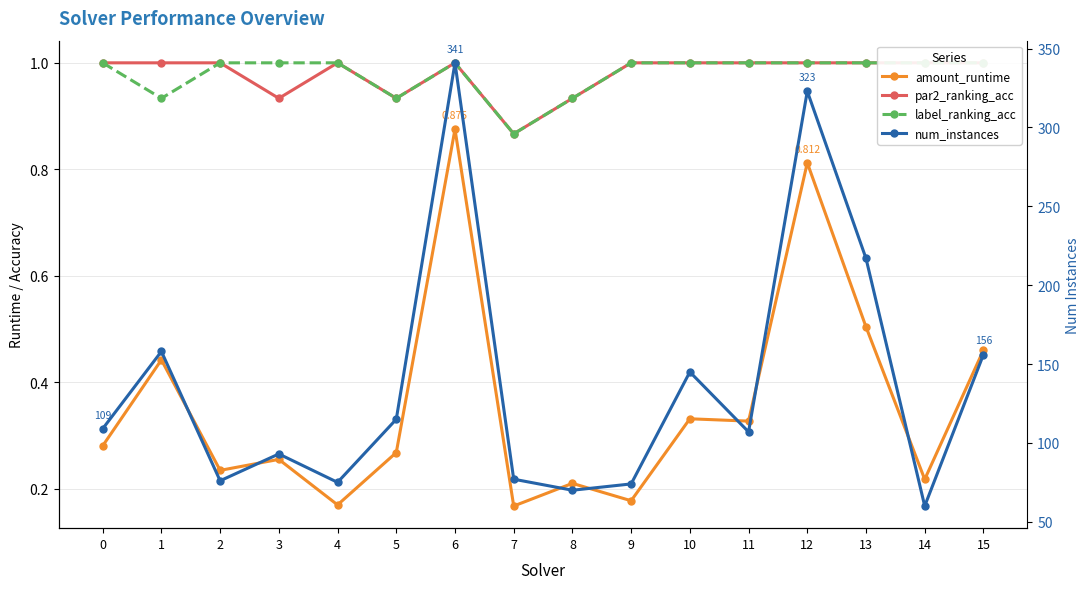

Which category has the highest value in the amount_runtime series?

6